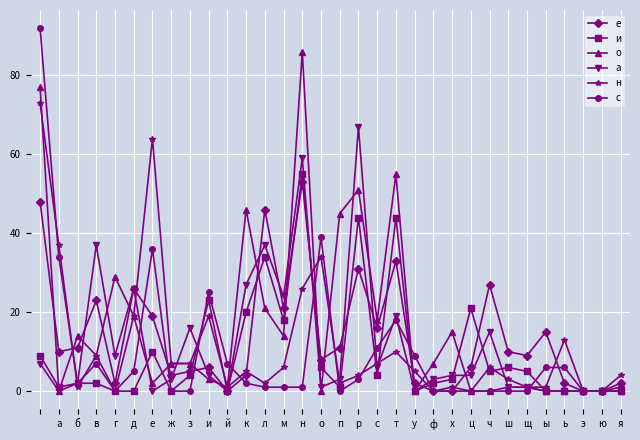

Which series has the widest spread of values?

с